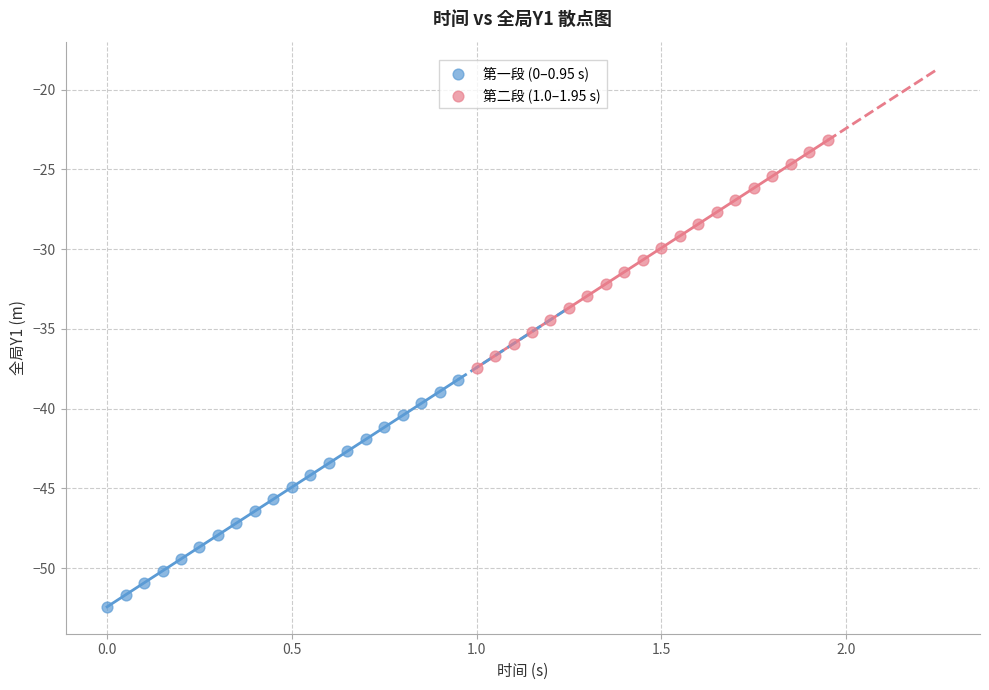

Which series reaches the minimum Y coordinate?

第一段 (0–0.95 s)